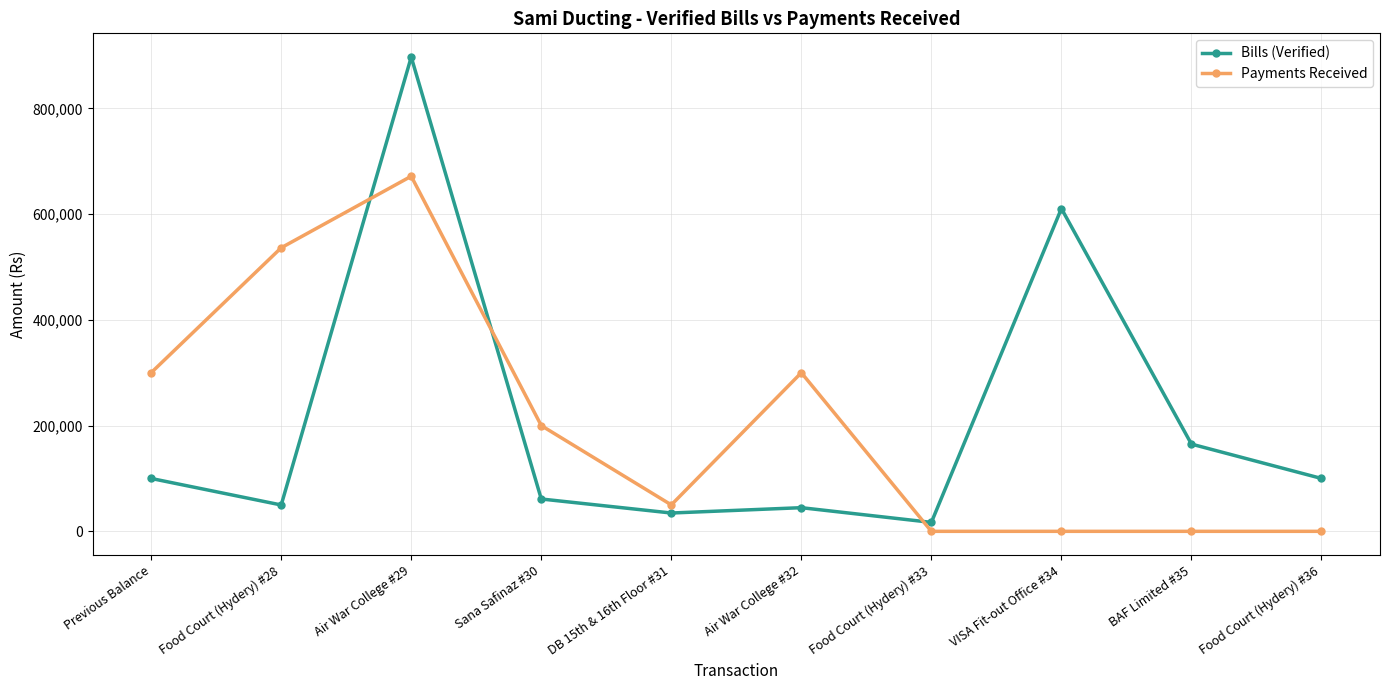

What is the difference between the highest and lowest values at Food Court (Hydery) #33?

16940